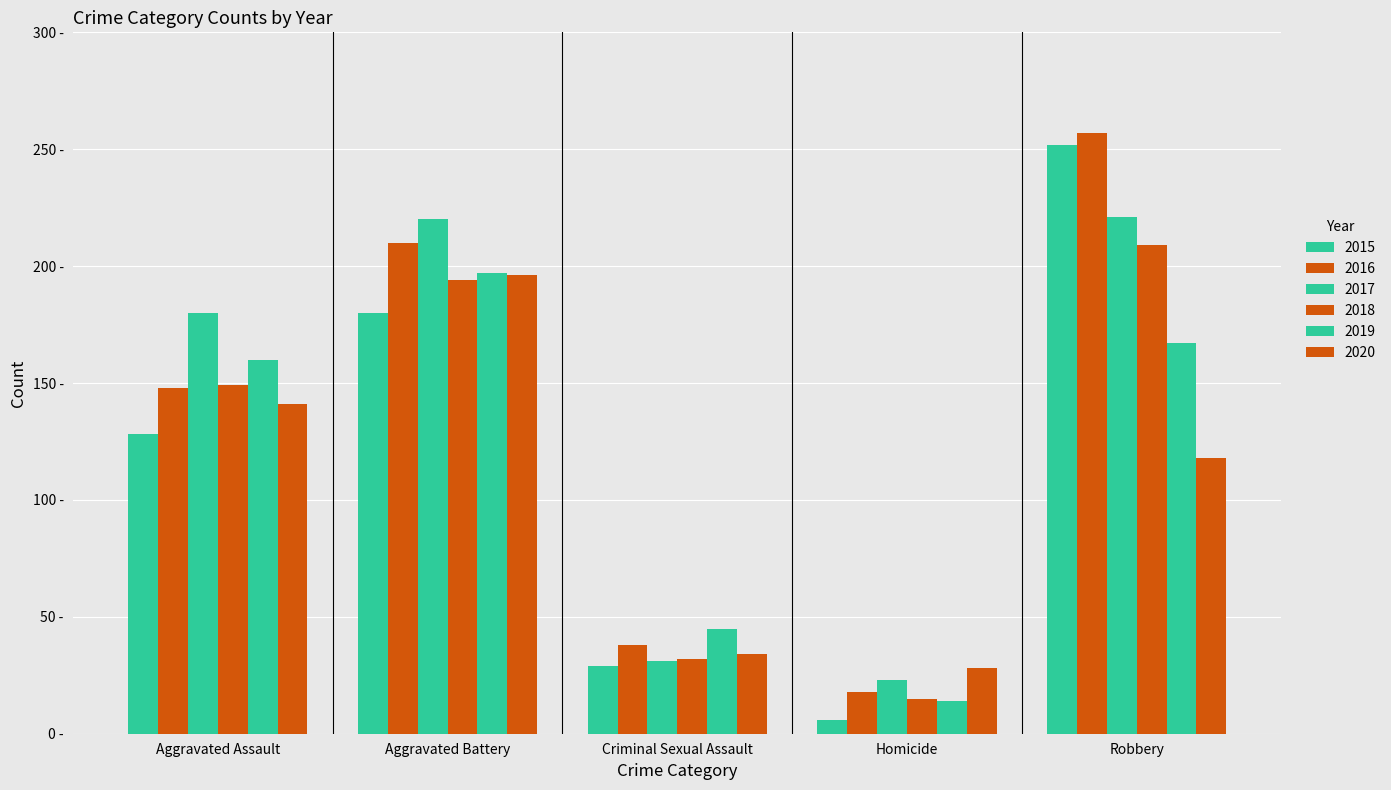

Read the 2017 value at Criminal Sexual Assault, to the nearest 5.

30